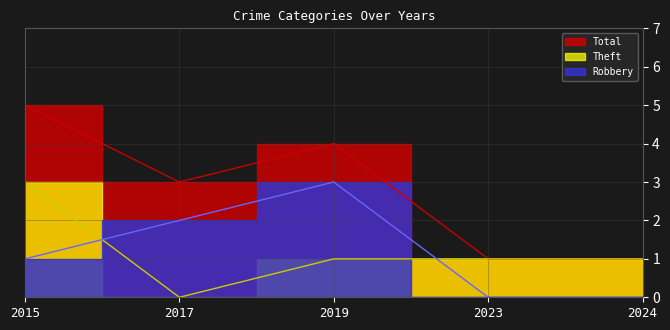

What is the value of the Theft point at the 4th from the left?

1